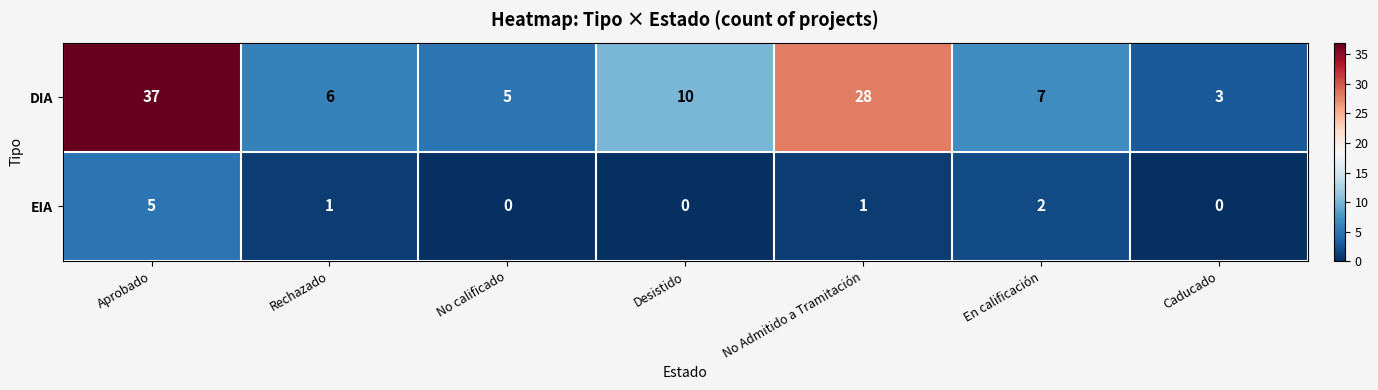

Reading right to left, list all the values displayed in this chart.

DIA: Caducado=3	En calificación=7	No Admitido a Tramitación=28	Desistido=10	No calificado=5	Rechazado=6	Aprobado=37
EIA: Caducado=0	En calificación=2	No Admitido a Tramitación=1	Desistido=0	No calificado=0	Rechazado=1	Aprobado=5